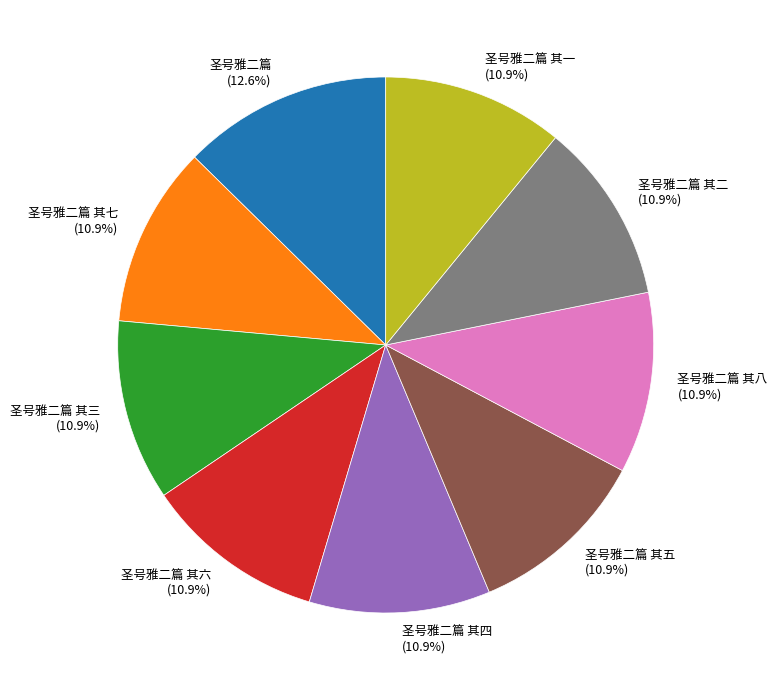

To the nearest percent, what is the combined percentage of 圣号雅二篇 其一 and 圣号雅二篇 其二?

22%